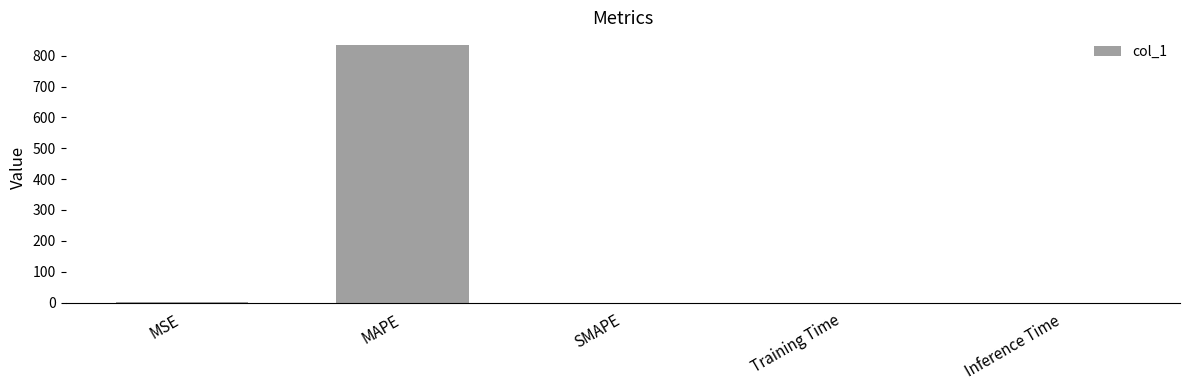

What is the change in value from MAPE to SMAPE?

-834.0